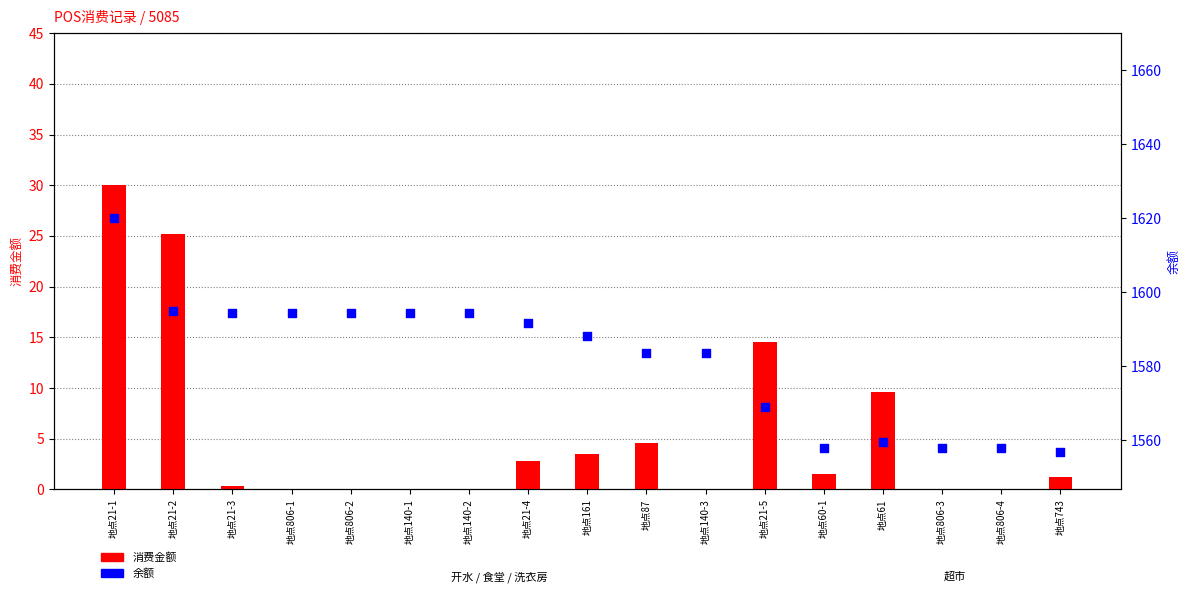

Which series has the largest Y range (max minus min)?

余额